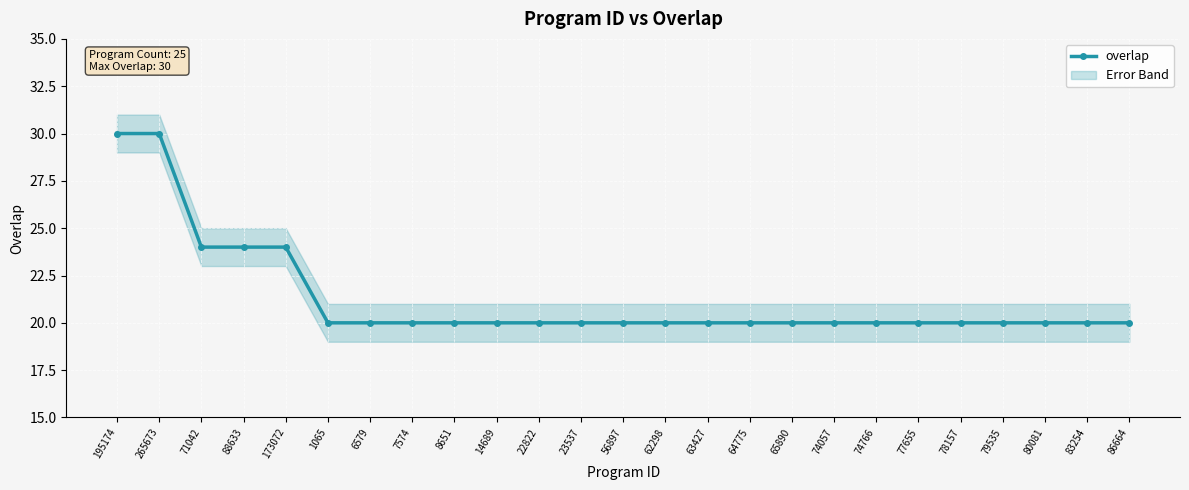

What is the maximum value shown in the chart?

30